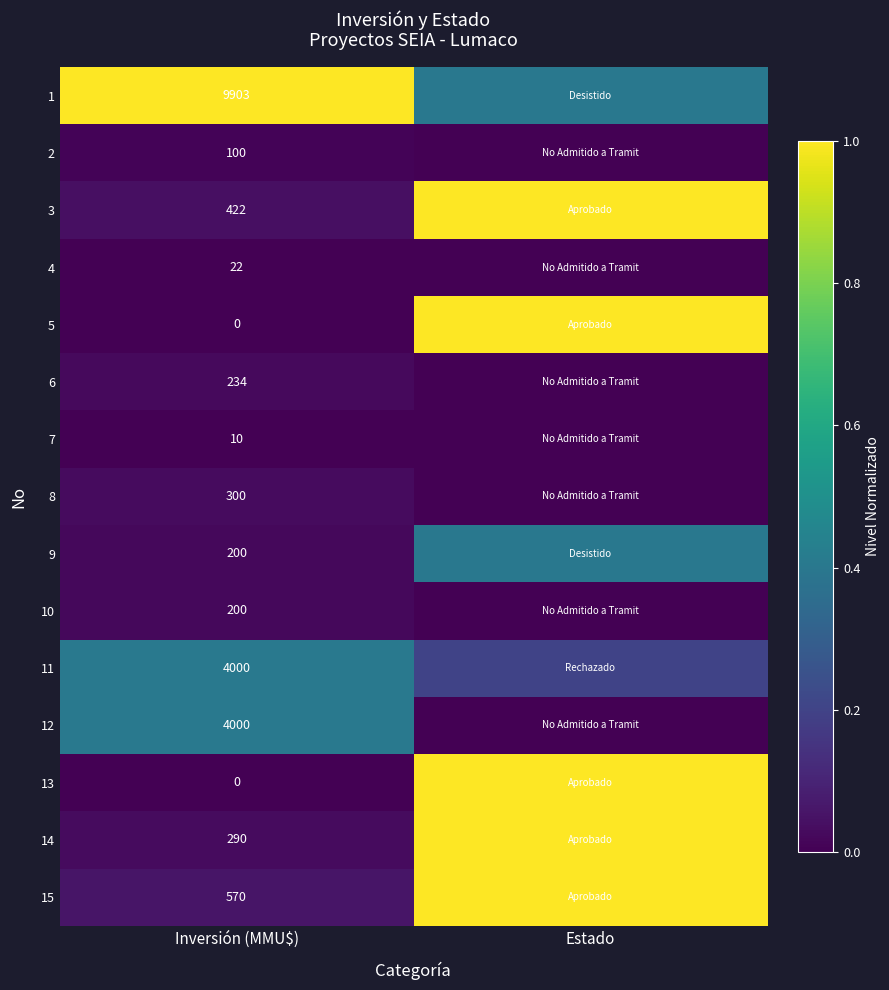

What is the spread (max minus min) of values at Inversión (MMU$)?

9903.0